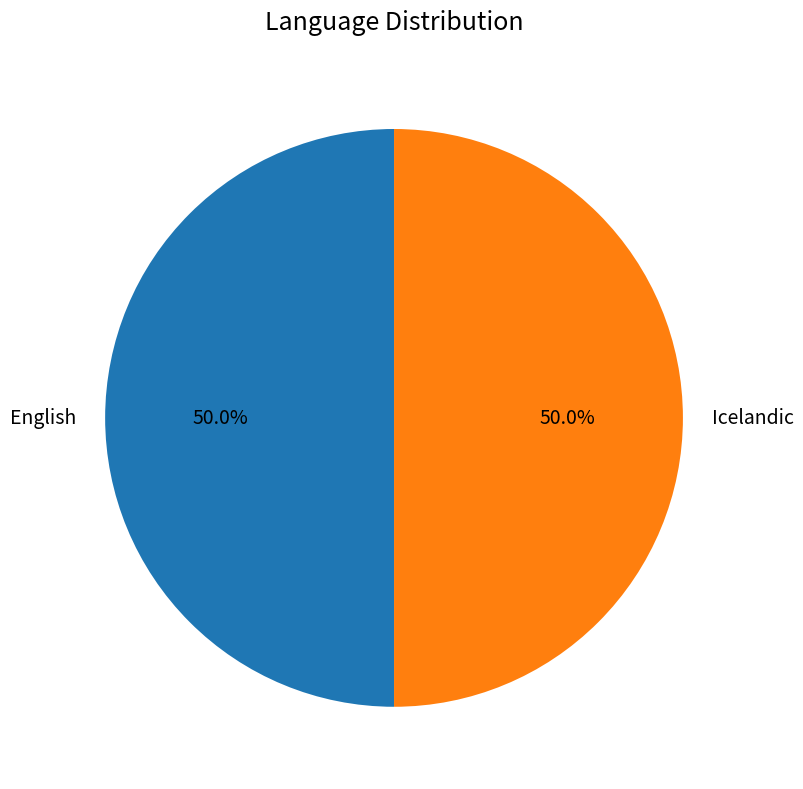

Do Icelandic and English together represent more than half of the pie?

Yes